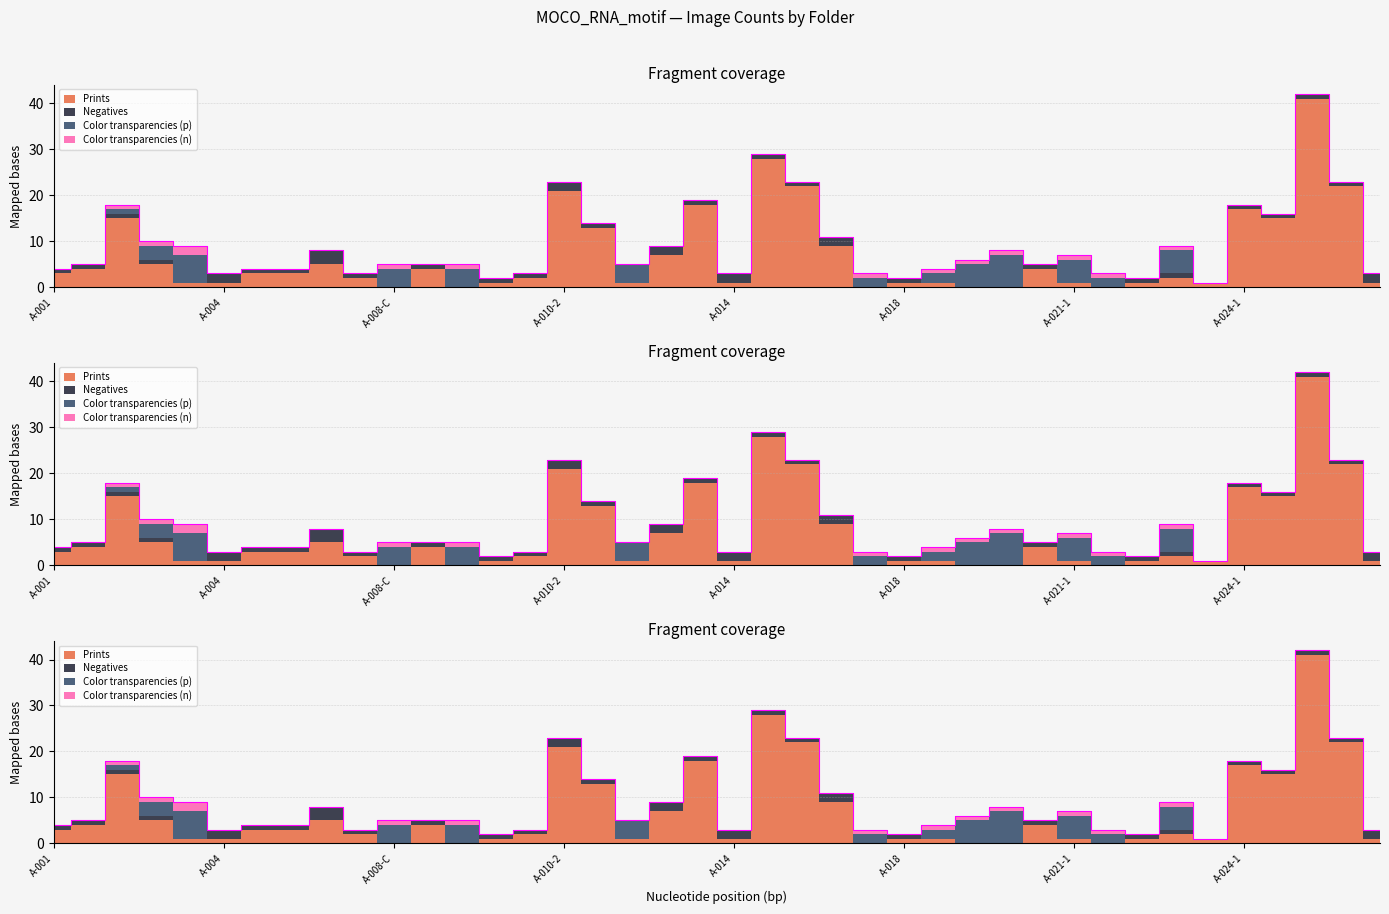

Reading left to right, list all the values displayed in this chart.

Prints: 3	4	15	5	1	1	3	3	5	2	0	4	0	1	2	21	13	1	7	18	1	28	22	9	0	1	1	0	0	4	1	0	1	2	1	17	15	41	22	1
Negatives: 1	1	1	1	0	2	1	1	3	1	0	1	0	1	1	2	1	0	2	1	2	1	1	2	0	1	0	0	0	1	0	0	1	1	0	1	1	1	1	2
Color transparencies (p): 0	0	1	3	6	0	0	0	0	0	4	0	4	0	0	0	0	4	0	0	0	0	0	0	2	0	2	5	7	0	5	2	0	5	0	0	0	0	0	0
Color transparencies (n): 0	0	1	1	2	0	0	0	0	0	1	0	1	0	0	0	0	0	0	0	0	0	0	0	1	0	1	1	1	0	1	1	0	1	0	0	0	0	0	0